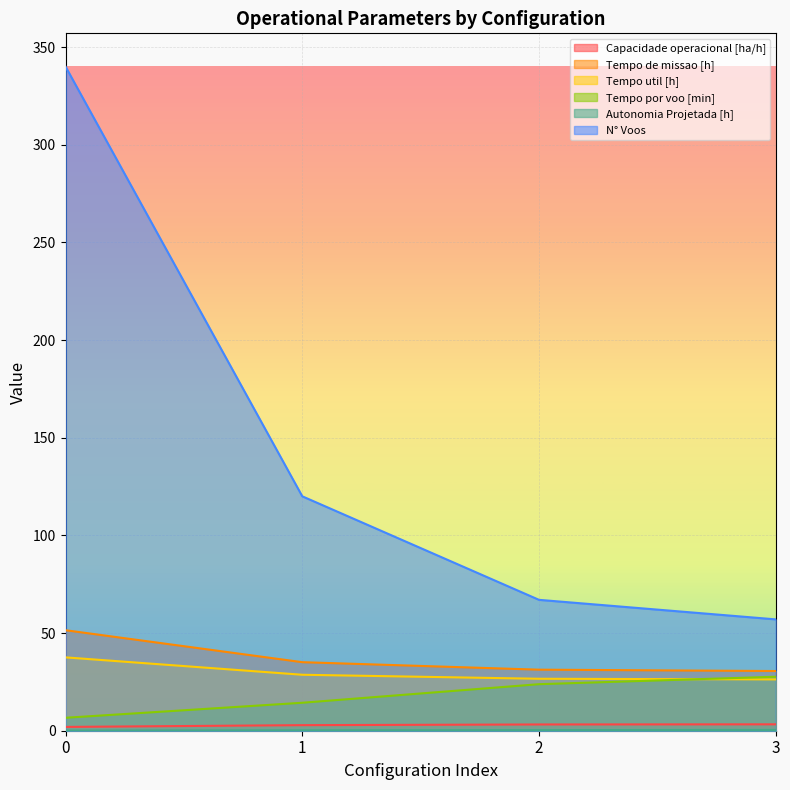

Reading right to left, extract all data points from this chart.

Capacidade operacional [ha/h]: 3.3	3.2	2.9	1.9
Tempo de missao [h]: 30.6	31.2	35.1	51.5
Tempo util [h]: 26.3	26.6	28.6	37.5
Tempo por voo [min]: 27.6	23.8	14.3	6.6
Autonomia Projetada [h]: 0.4	0.3	0.2	0.1
N° Voos: 57.0	67.0	120.0	340.0